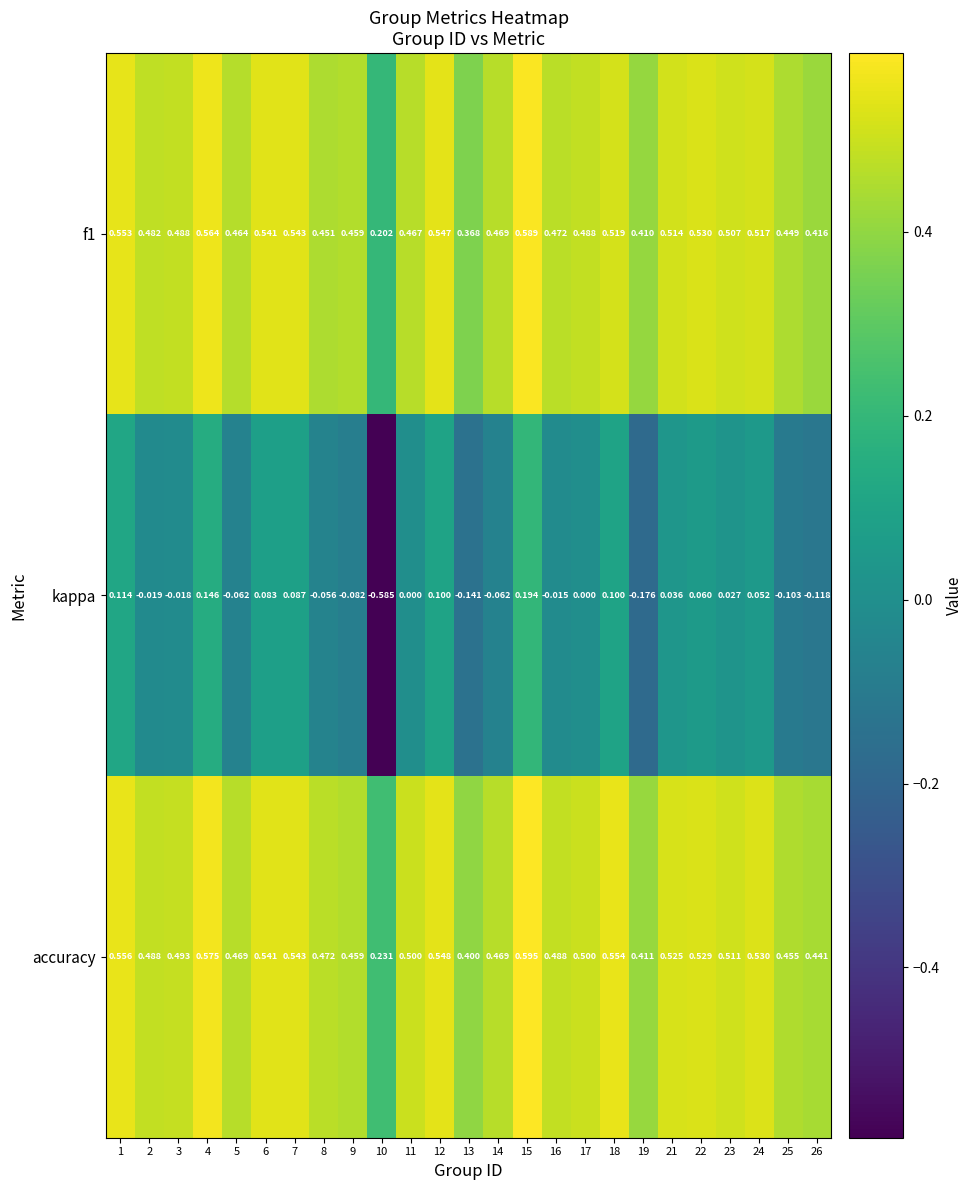

Which series changed the most between 13 and 24?

kappa